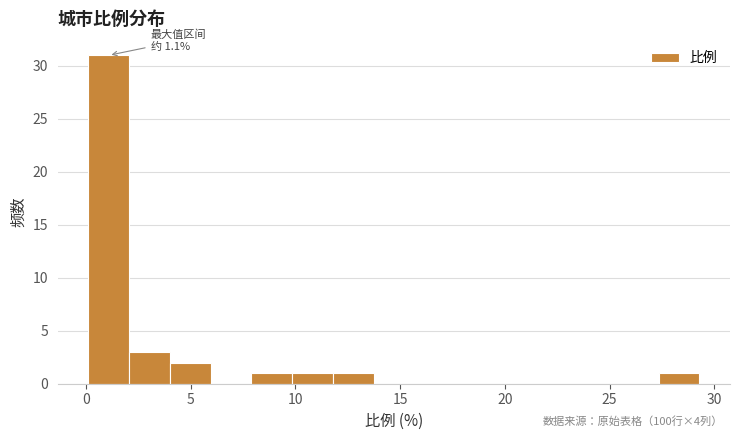

Around what value on the x-axis is the tallest bar? Give the approximate position of its centre, as read against the axis.

1.0